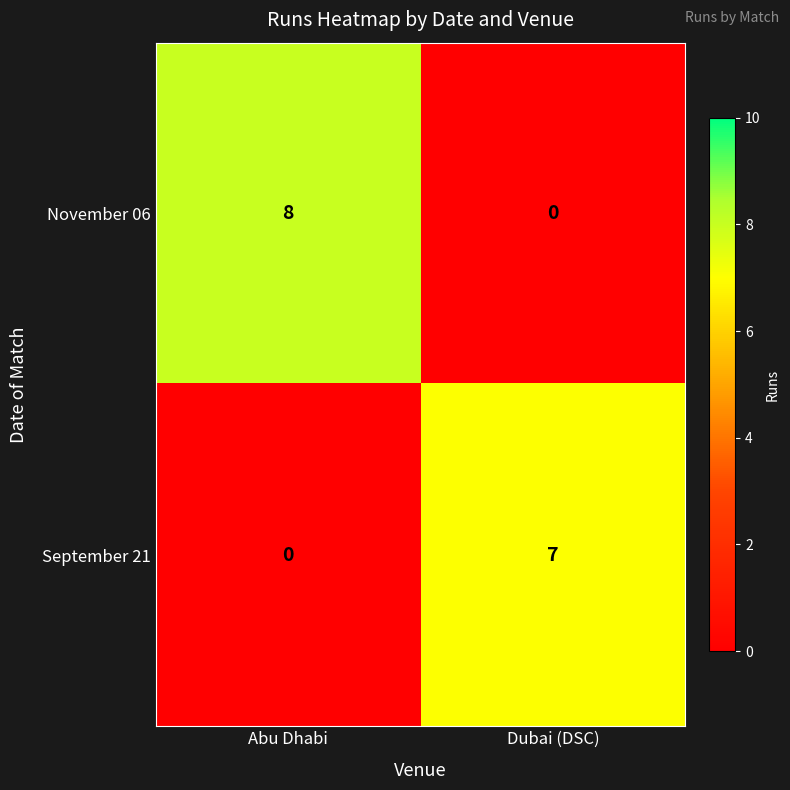

What is the total value across all series at Dubai (DSC)?

7